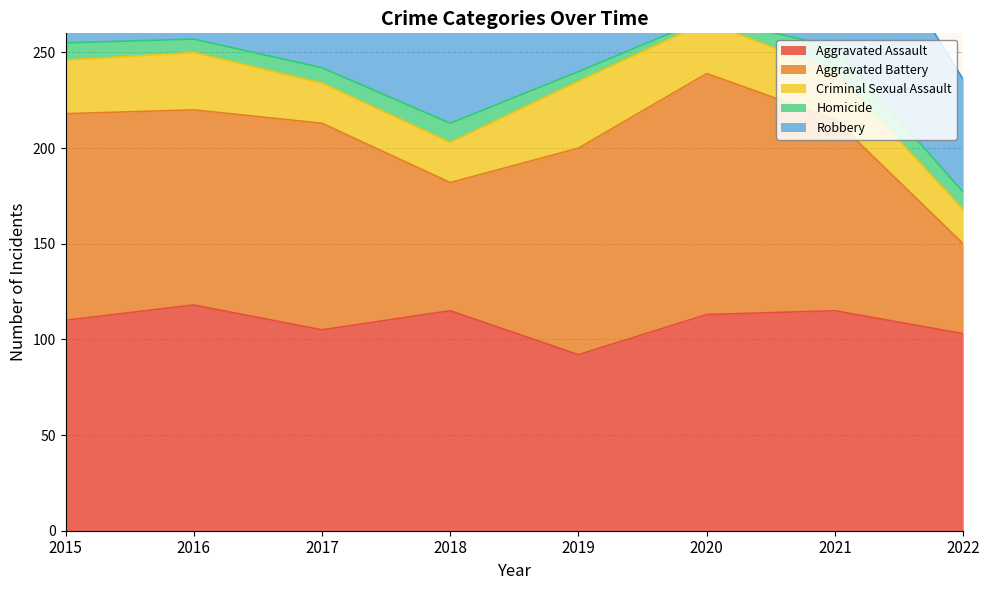

Which series has the largest total across all categories?

Robbery